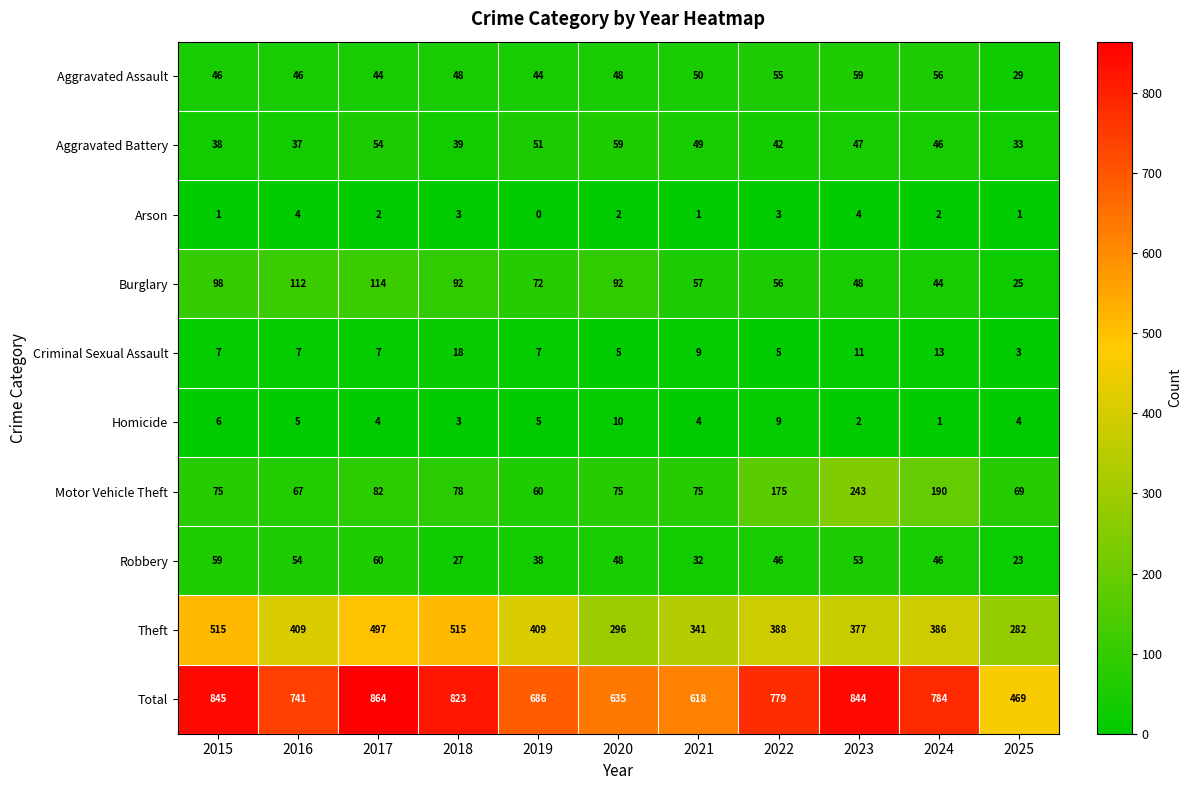

Rank the series at 2019 from highest to lowest value.

Total, Theft, Burglary, Motor Vehicle Theft, Aggravated Battery, Aggravated Assault, Robbery, Criminal Sexual Assault, Homicide, Arson